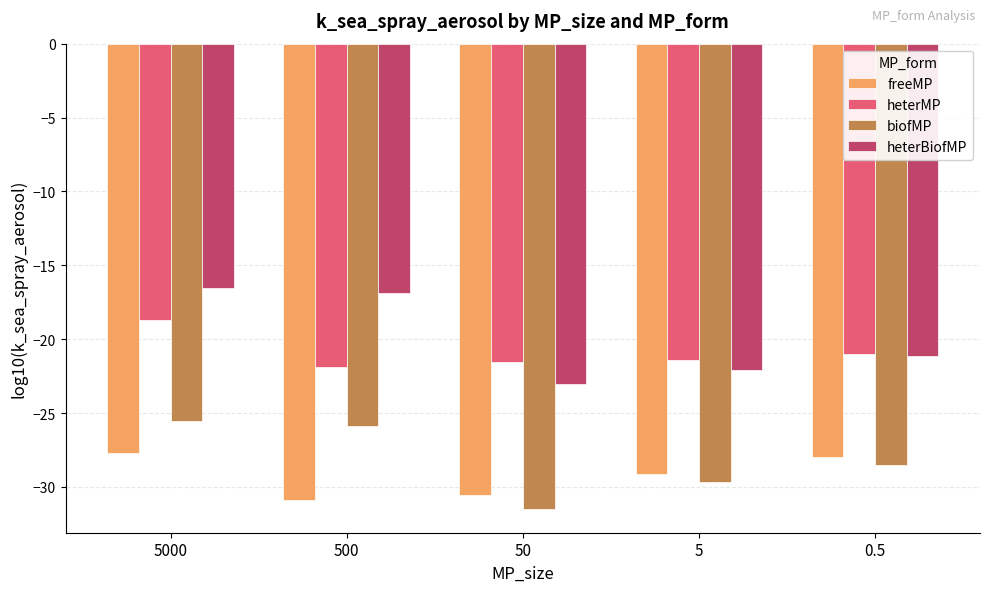

What are all the series names shown in the legend?

freeMP, heterMP, biofMP, heterBiofMP